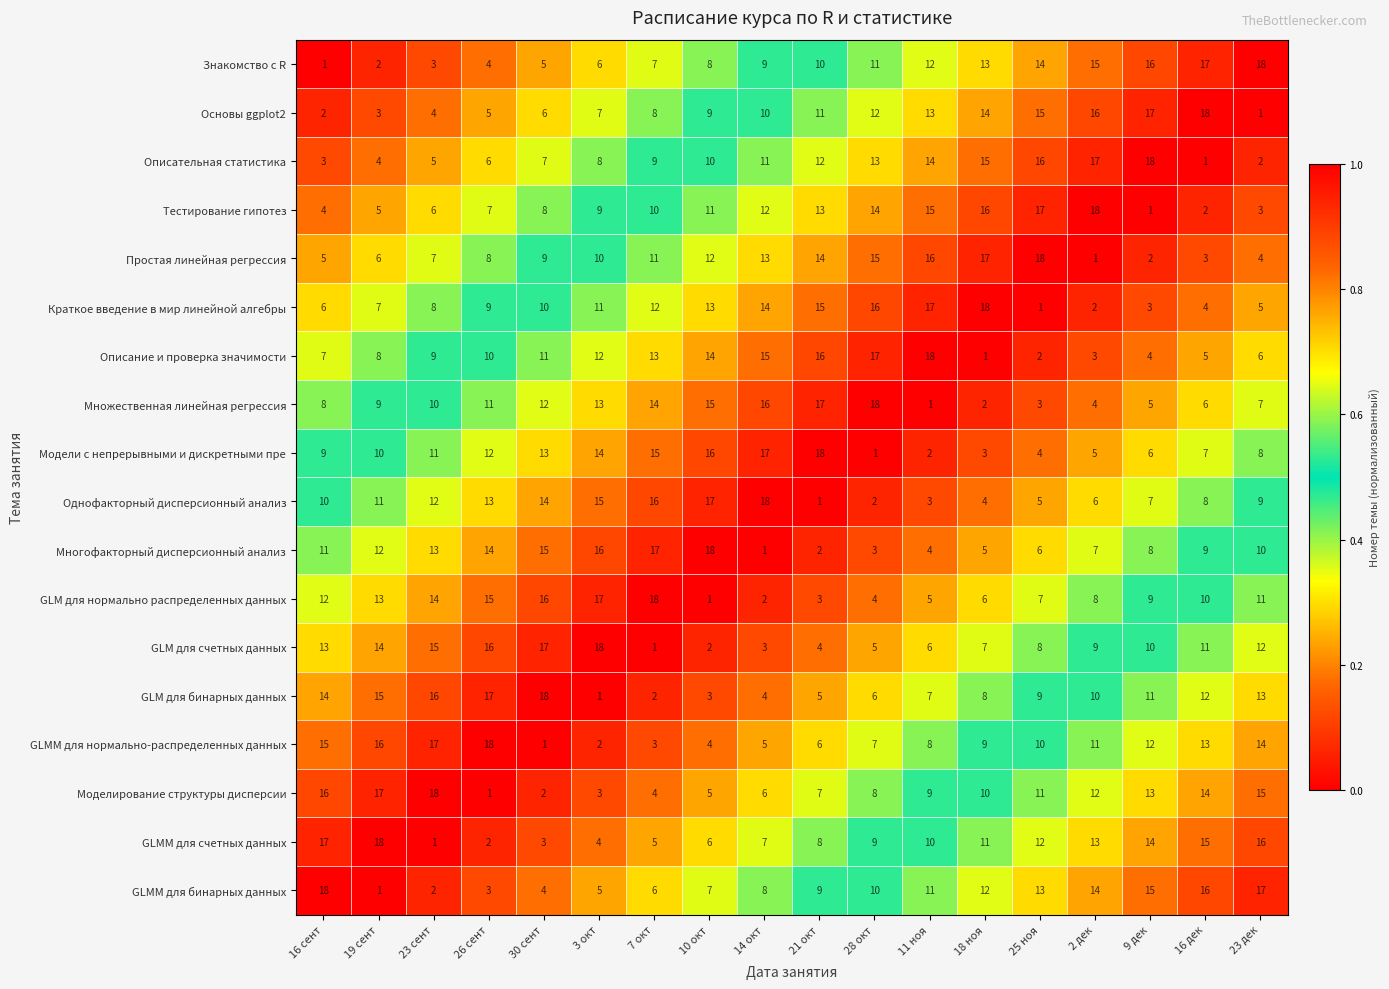

What is the spread (max minus min) of values at 11 ноя?

17